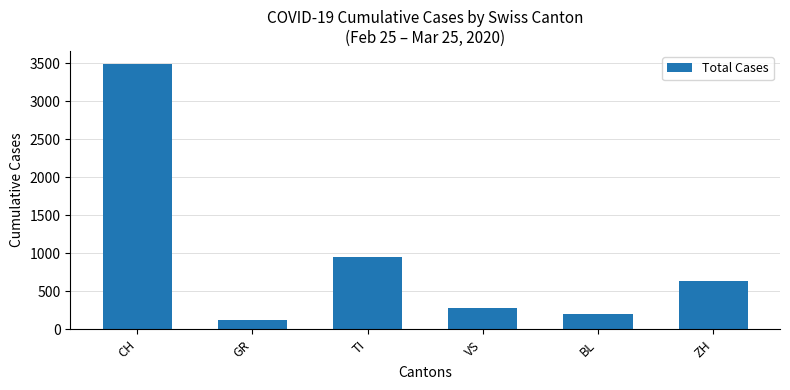

What is the label of the 6th bar from the left?

ZH